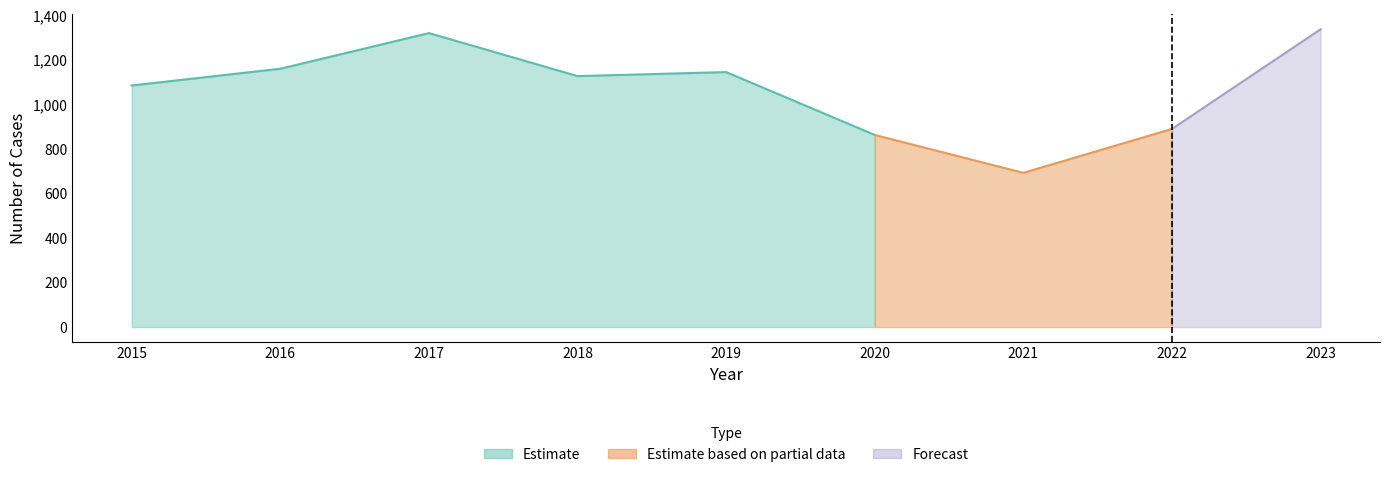

Which has a higher value, 2017 or 2021?

2017